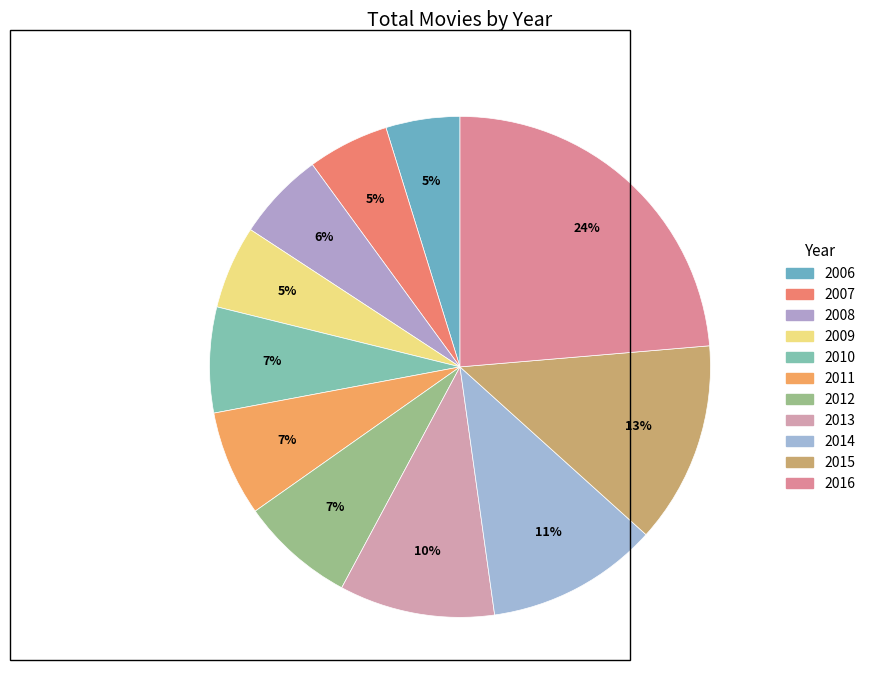

To the nearest percent, what portion does 2013 represent?

10%